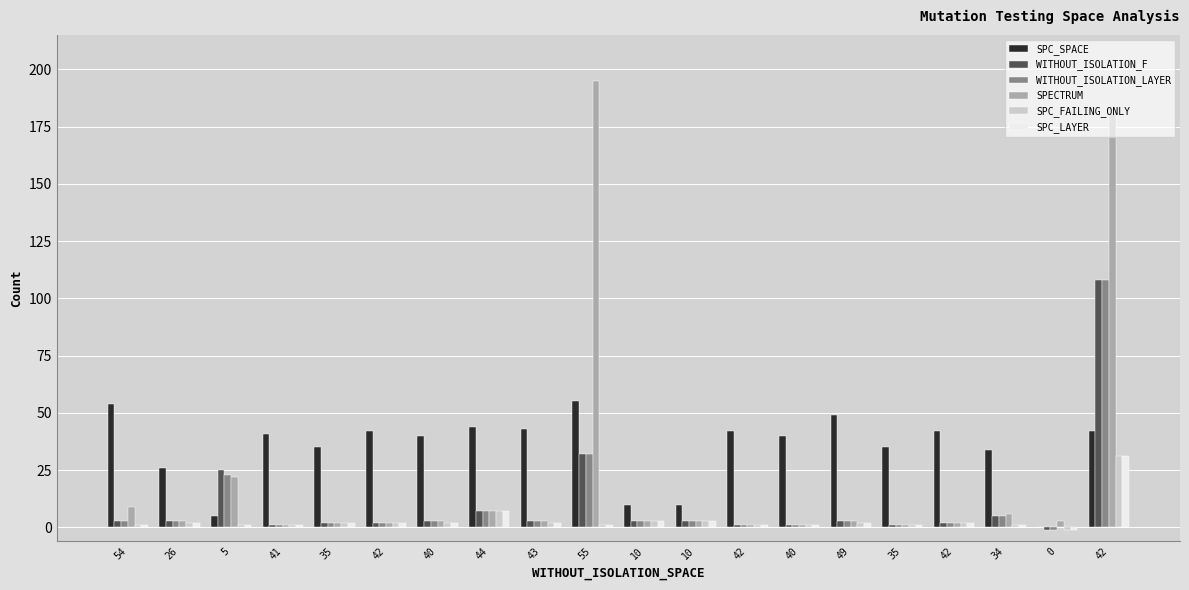

Which series has the largest total across all categories?

SPC_SPACE